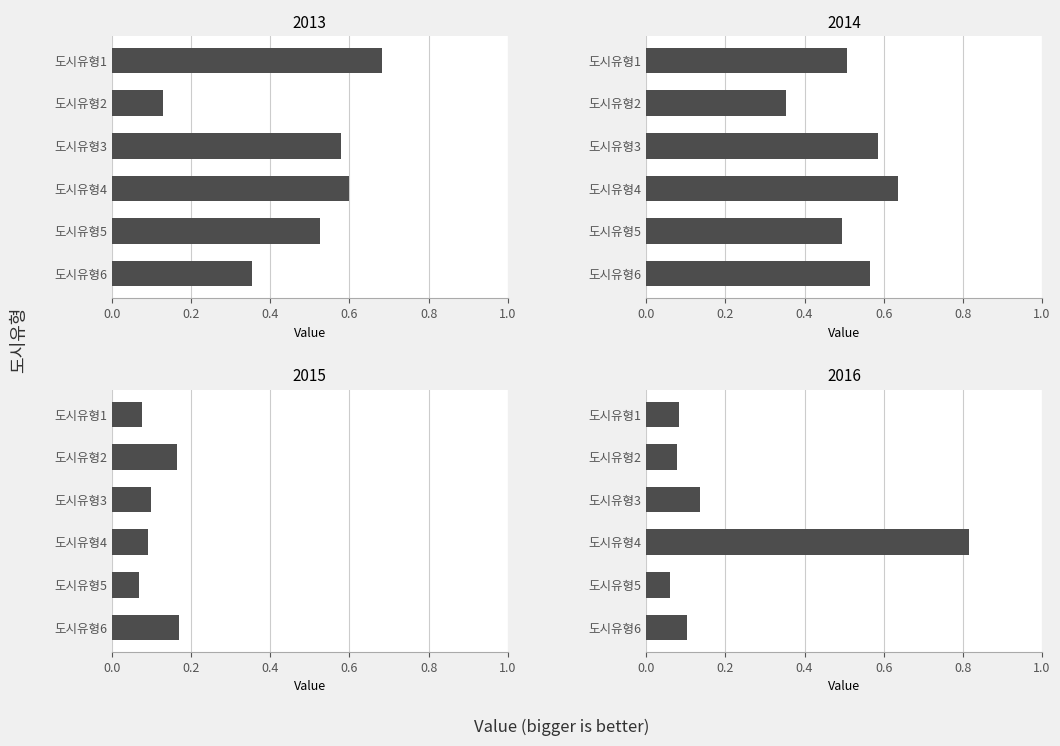

Which label corresponds to the smallest value in the chart?

도시유형5